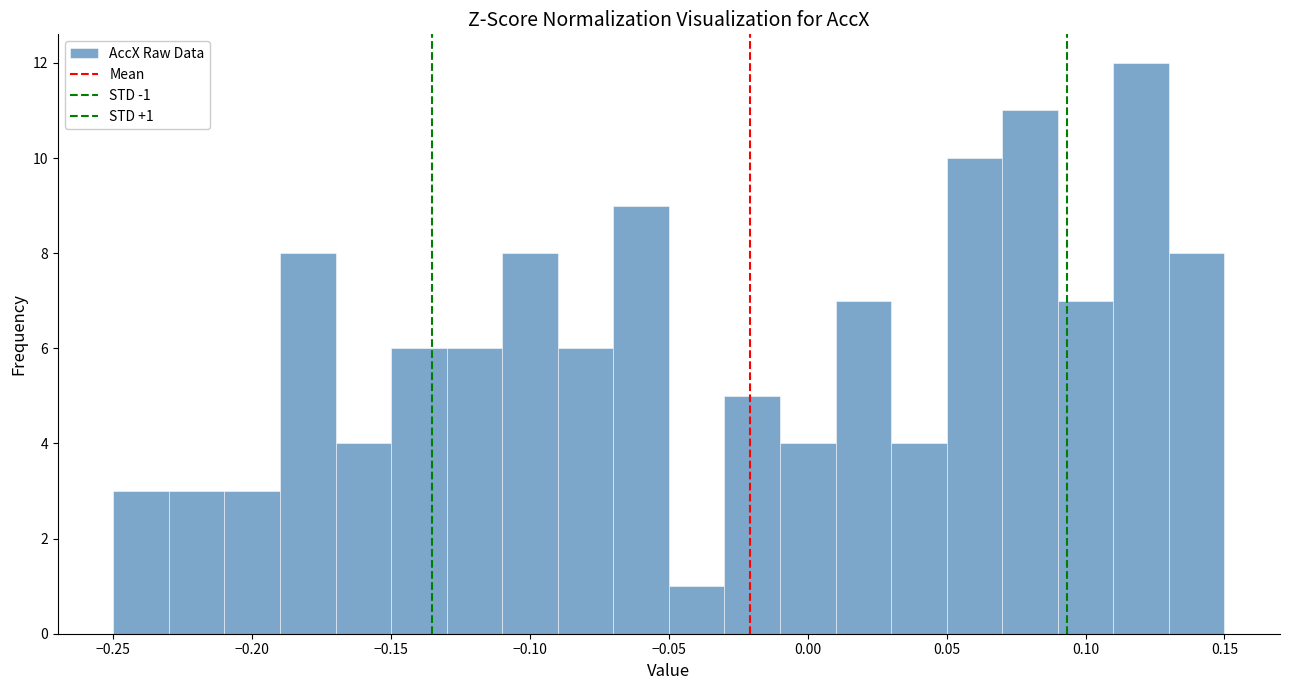

Over which range of the x-axis is the bar tallest?

0.11 to 0.13